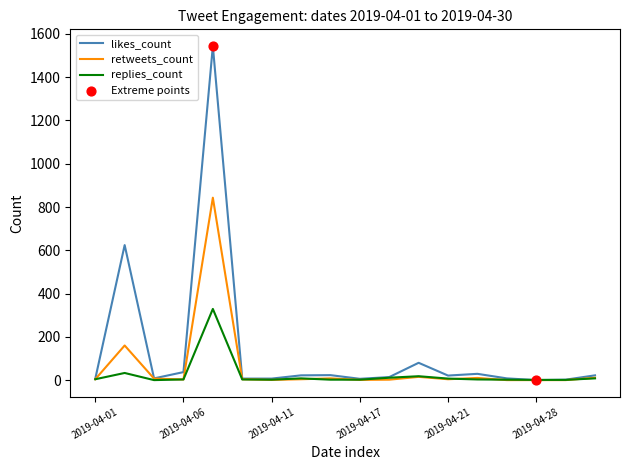

Which series has the largest total across all categories?

likes_count